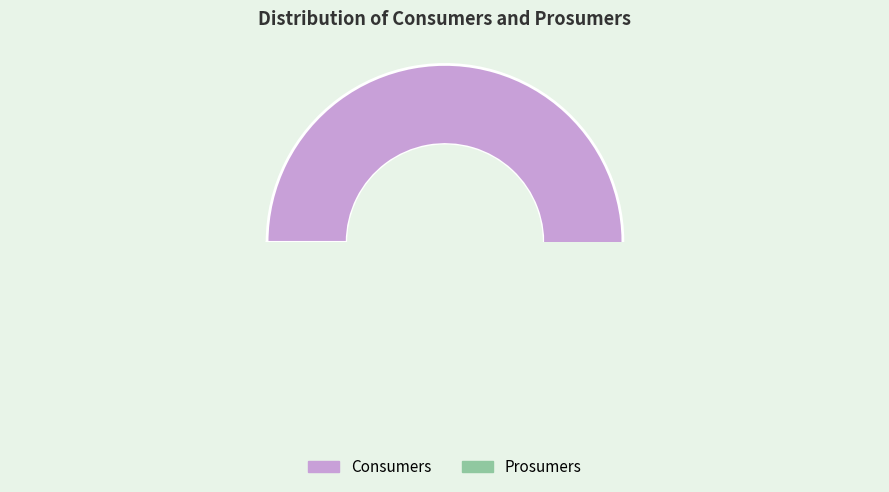

Rank the categories by value from lowest to highest.

Prosumers, Consumers